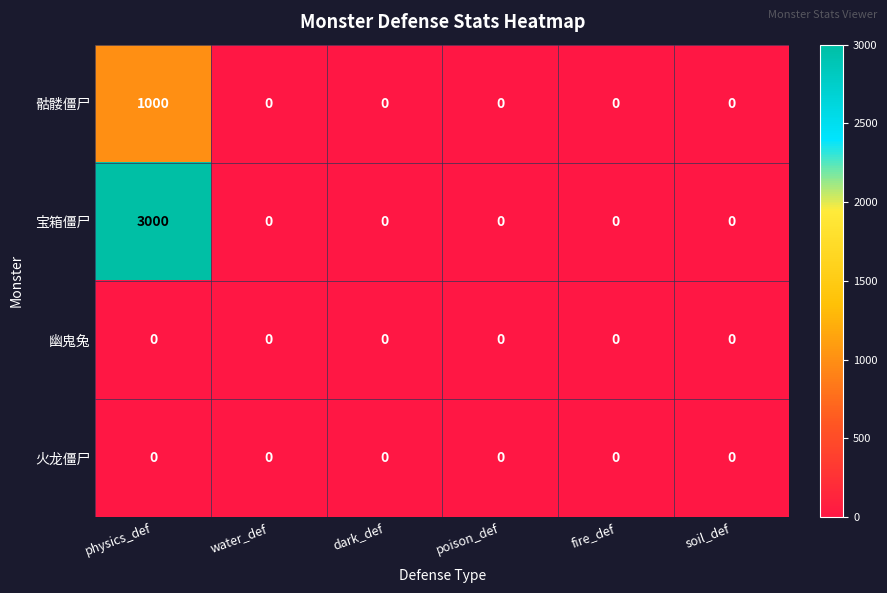

Reading left to right, transcribe all the data shown in this chart.

骷髅僵尸: 1000	0	0	0	0	0
宝箱僵尸: 3000	0	0	0	0	0
幽鬼兔: 0	0	0	0	0	0
火龙僵尸: 0	0	0	0	0	0